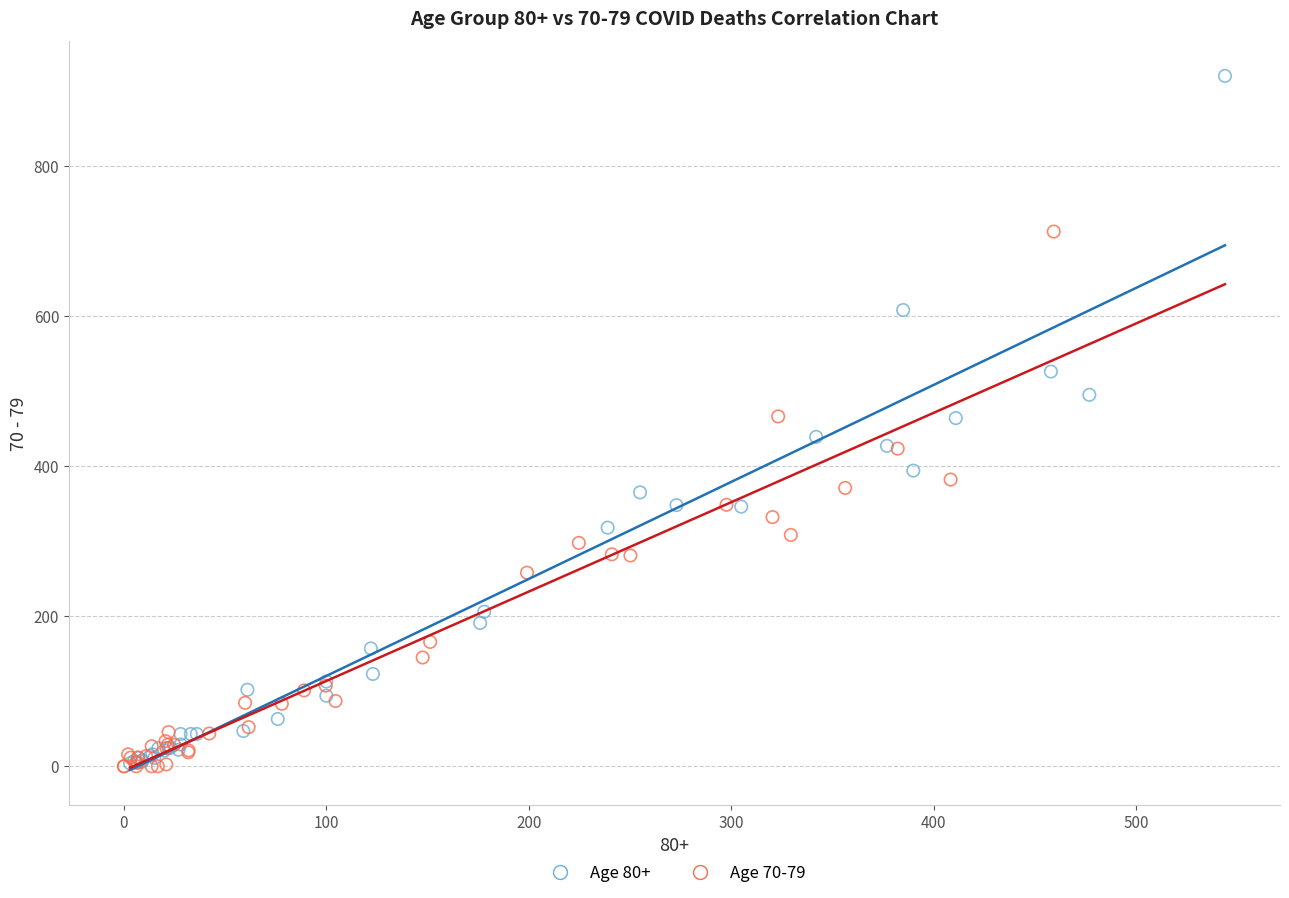

Which series contains the highest Y value?

Age 80+